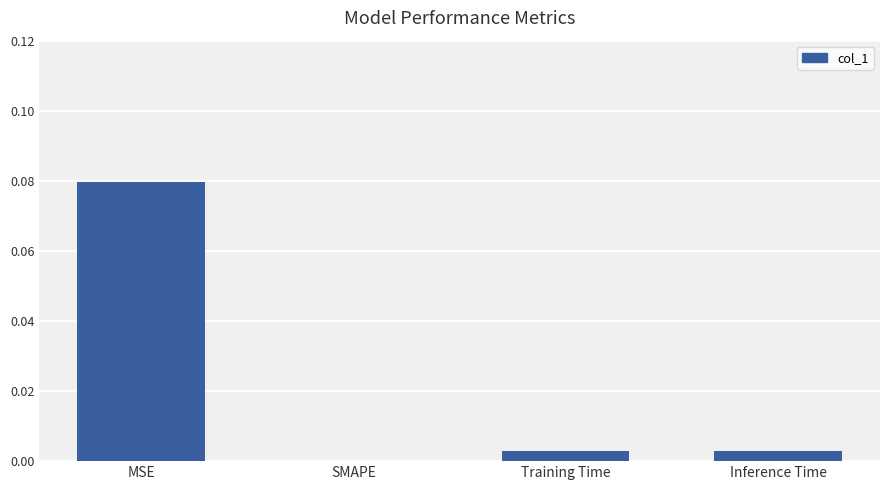

True or false: the data shows 0.0 at Training Time.

True